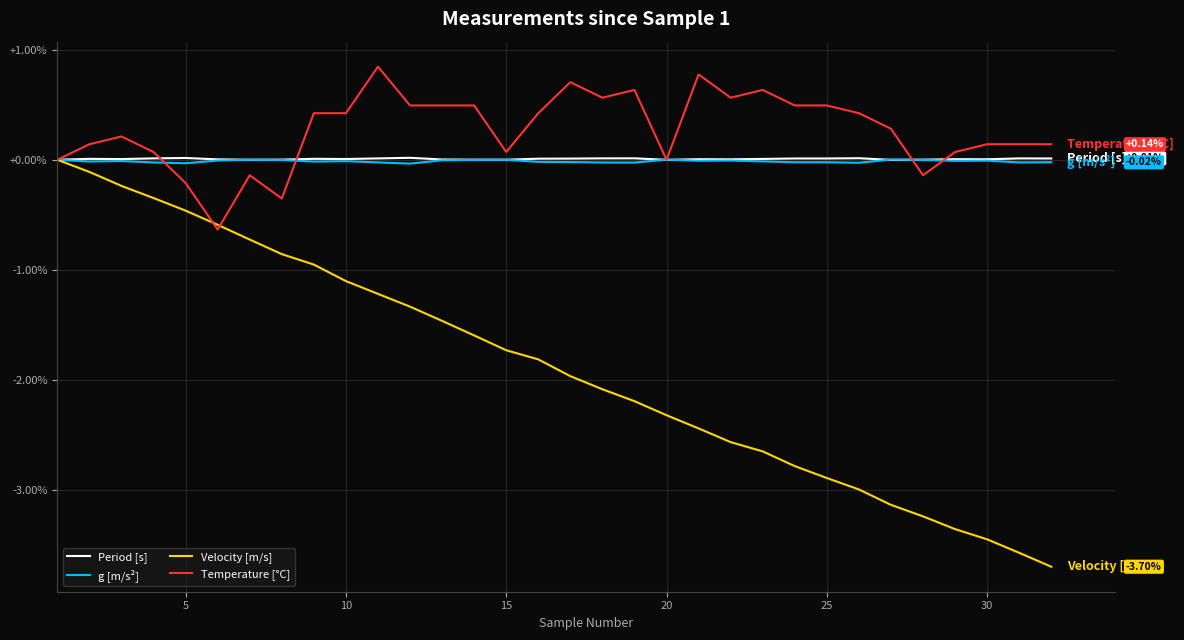

Which series has the largest range (max minus min)?

Velocity [m/s]